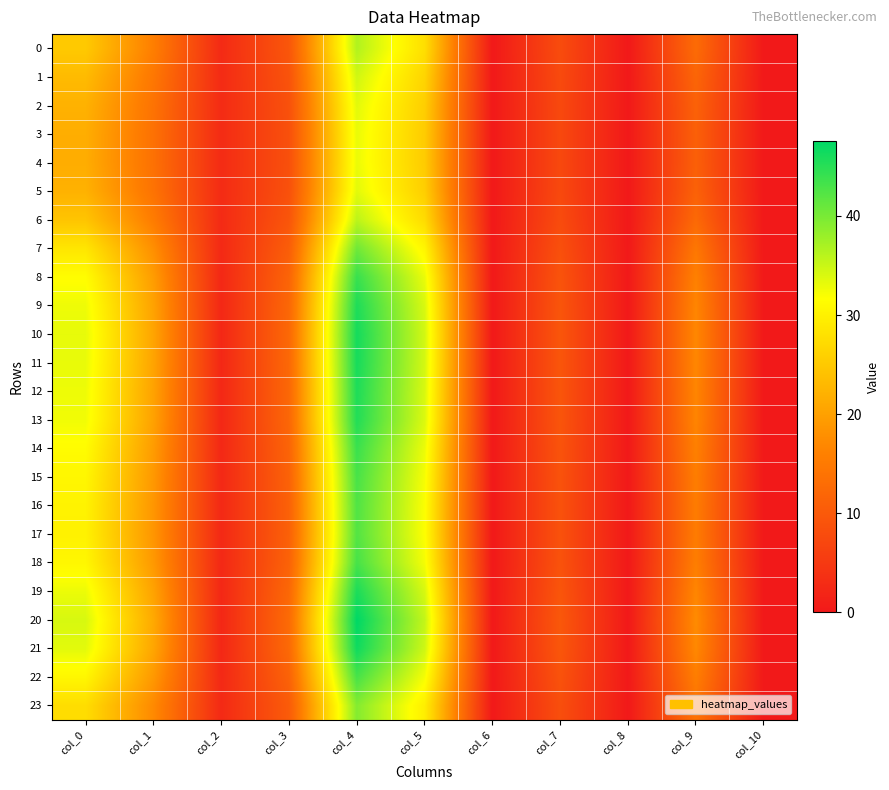

At which category does the chart reach its peak across all series?

col_4